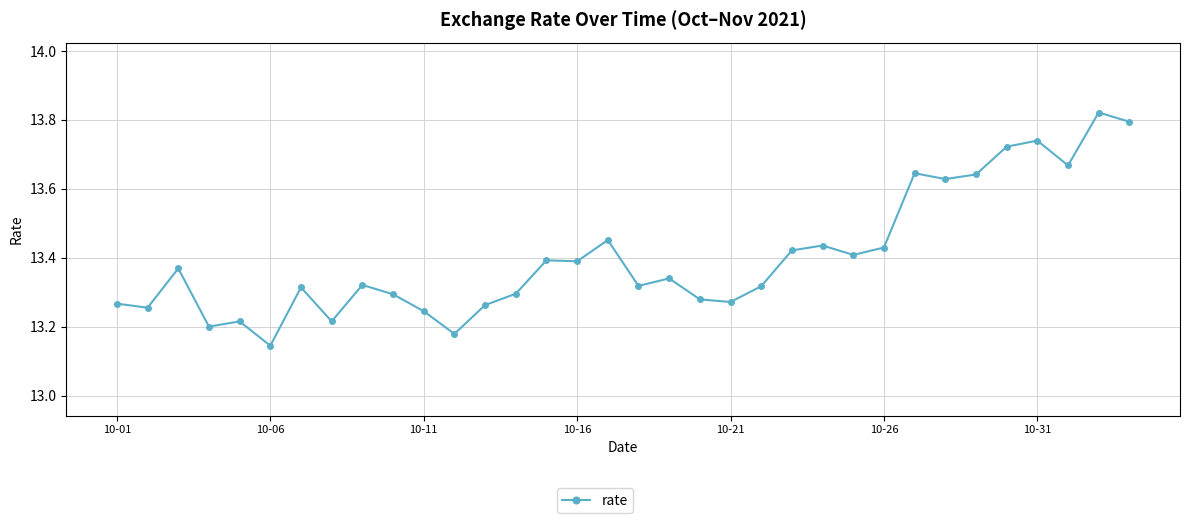

True or false: there are more than 1 points higher than both neighbors.

True